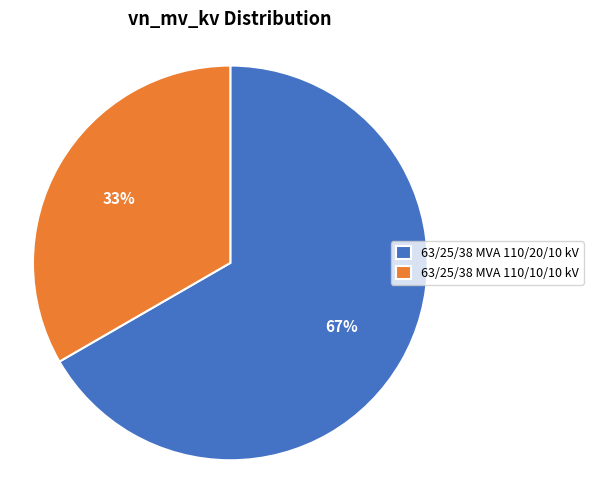

What is the majority slice?

63/25/38 MVA 110/20/10 kV